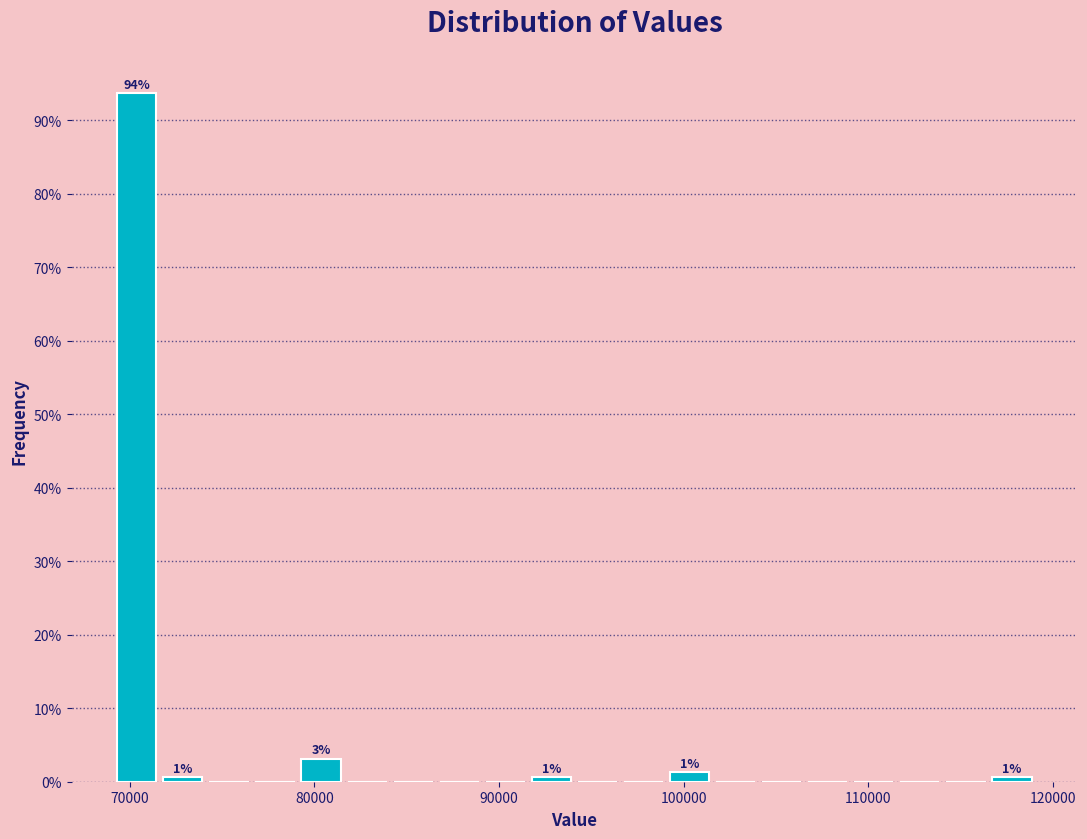

Around what value on the x-axis is the tallest bar? Give the approximate position of its centre, as read against the axis.

70000